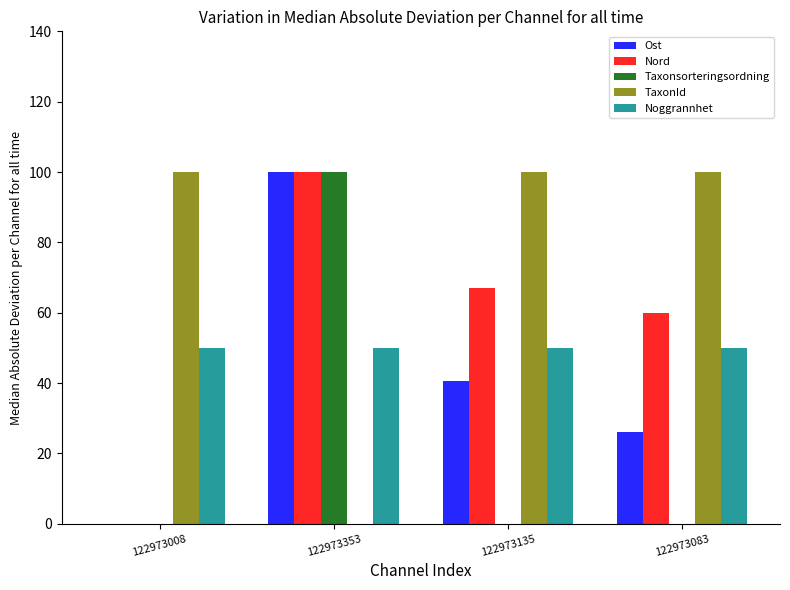

What is the highest value of the Nord series?

100.0